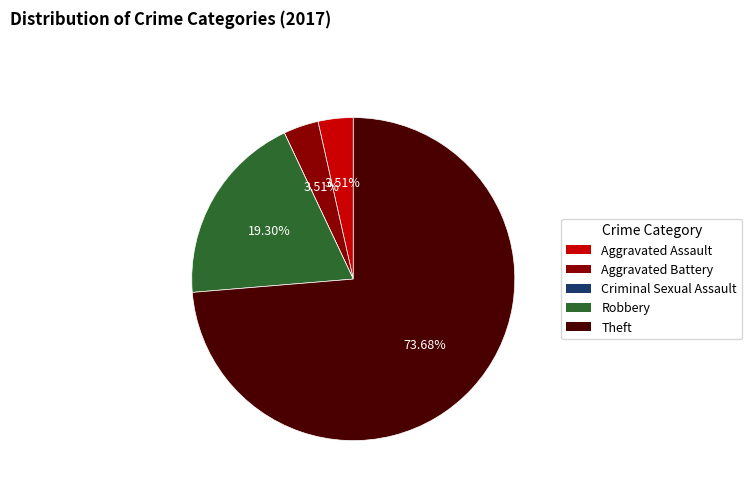

Is there any slice that represents more than half of the pie?

Yes